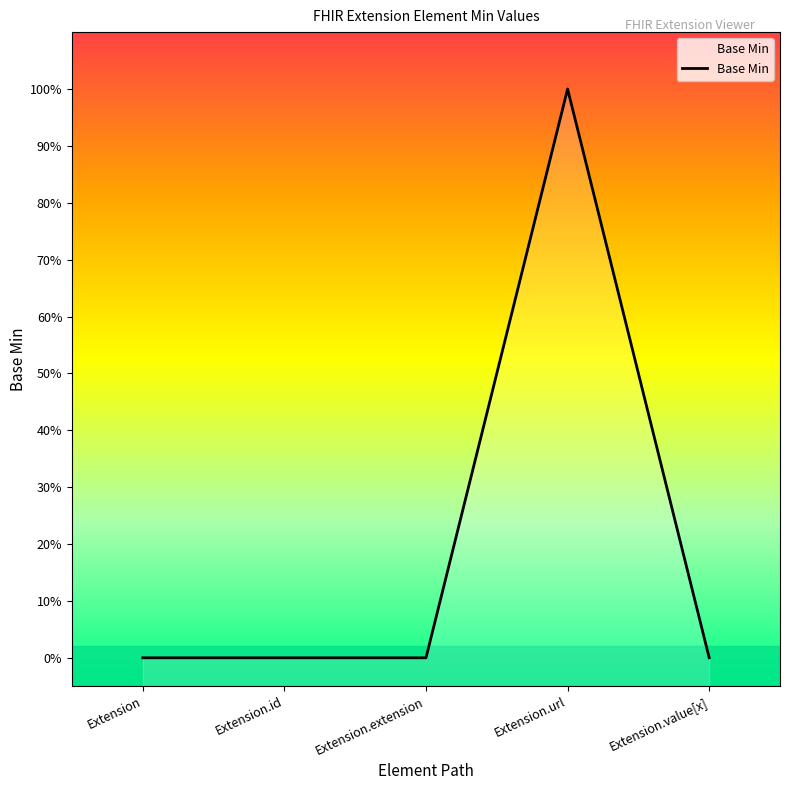

How many positive values are there?

1